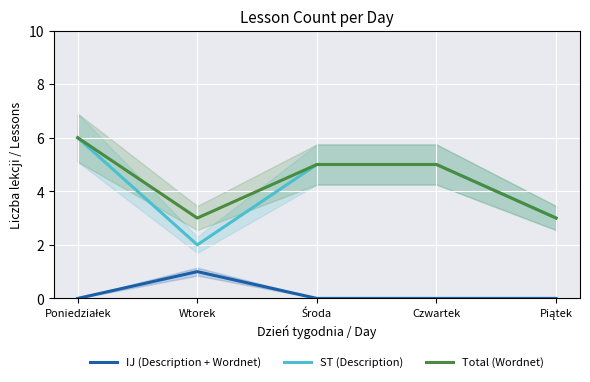

True or false: ST (Description) and Total (Wordnet) cross at least once.

False